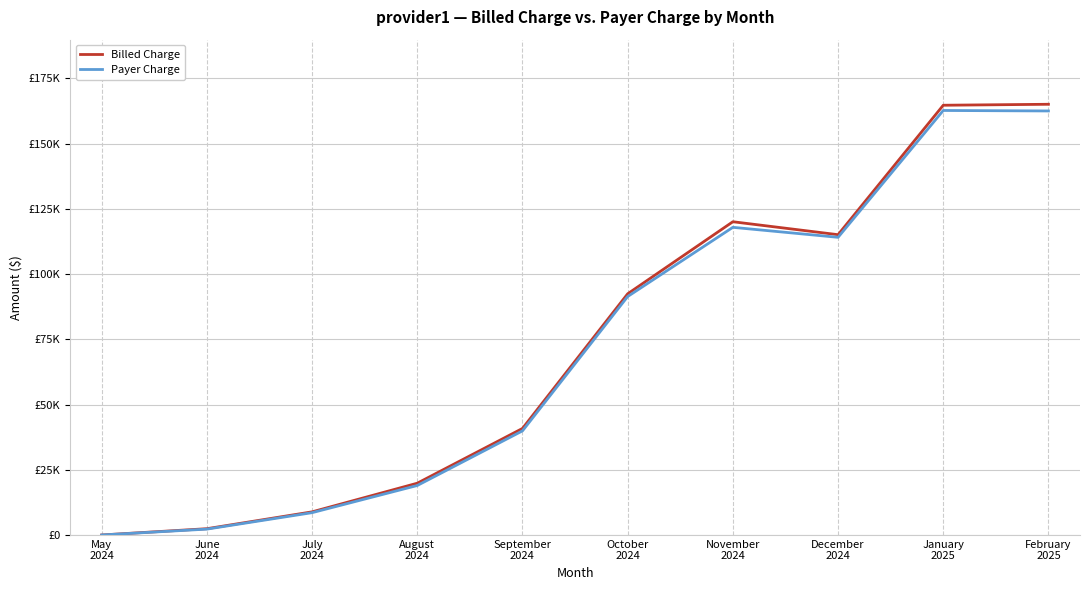

What is the sum of the Payer Charge values at June
2024 and September
2024?

42163.1